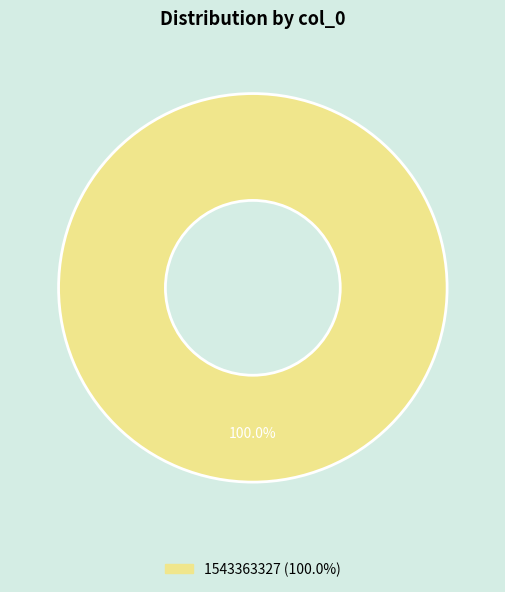

Is there any slice that represents more than half of the pie?

Yes